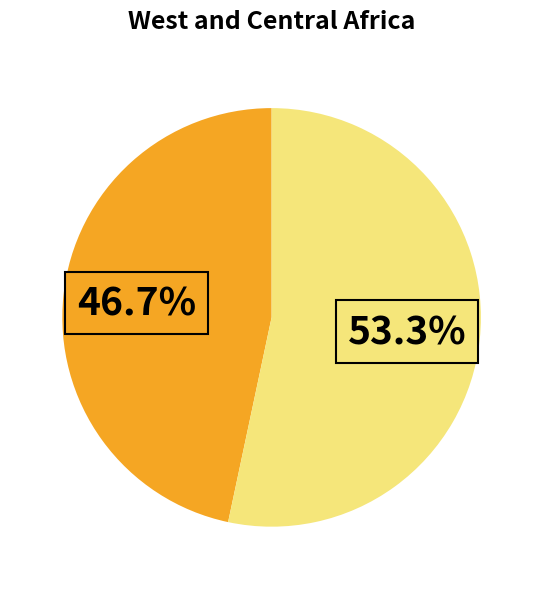

Is there a majority slice in this chart?

Yes